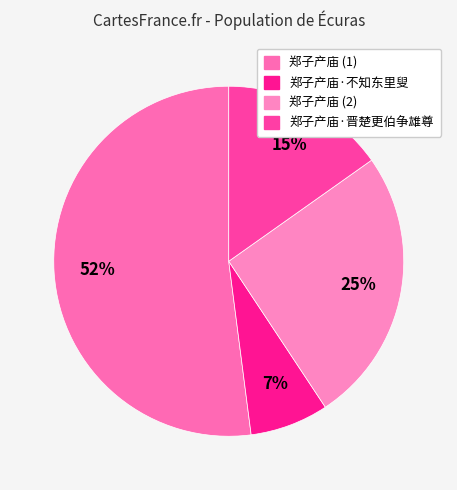

Which category has the smallest portion of the pie?

郑子产庙·不知东里叟